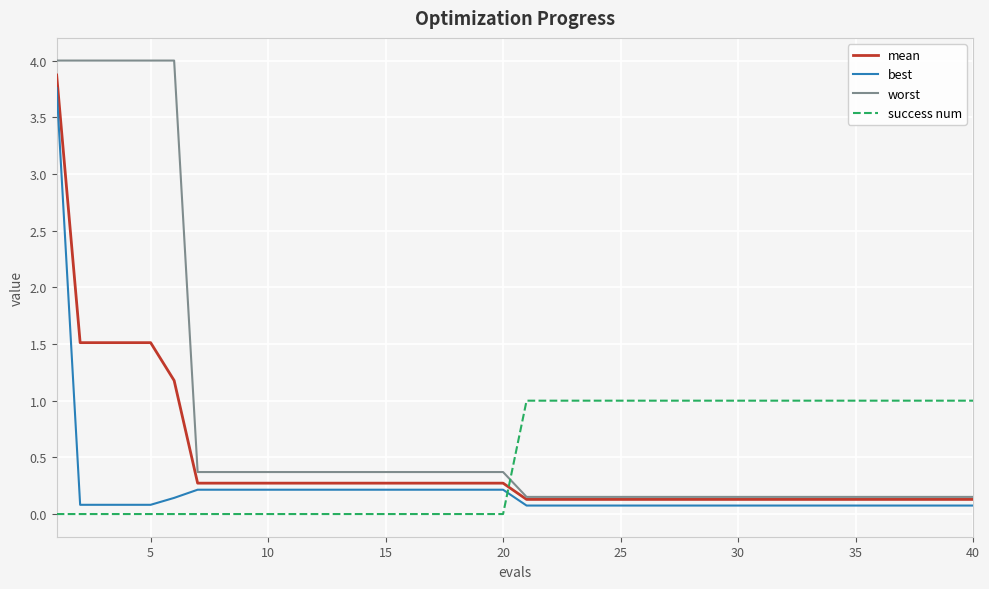

What is the difference between the second highest and minimum values in the mean series?

1.4